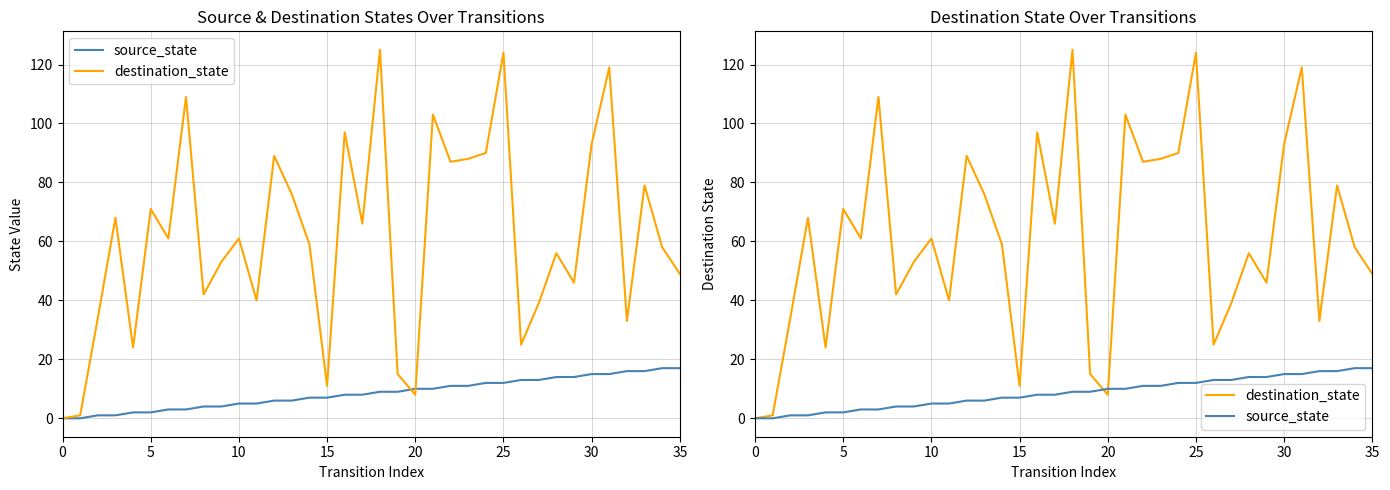

Where is source_state nearest to the value 8?

16